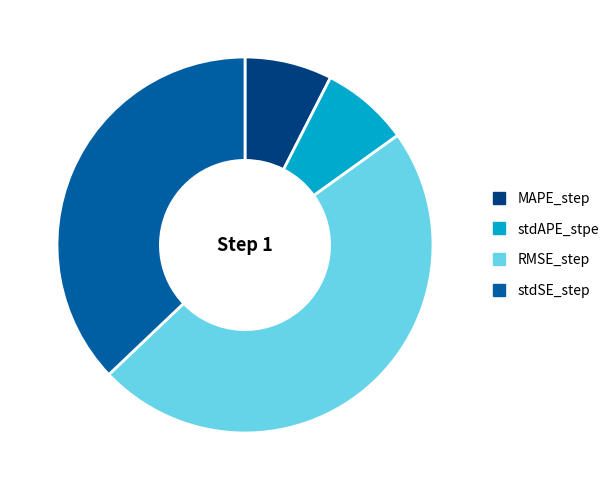

Which category has the biggest portion of the pie?

RMSE_step